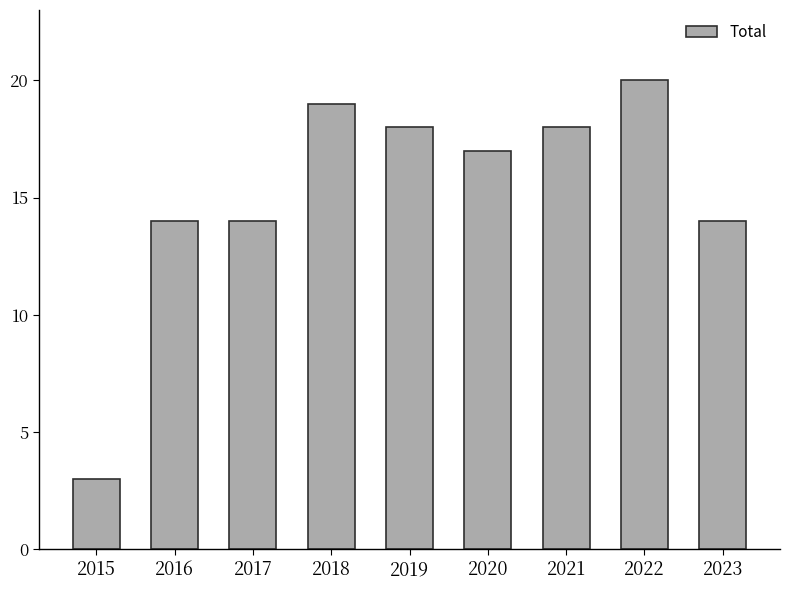

True or false: the data shows 17 at 2020.

True